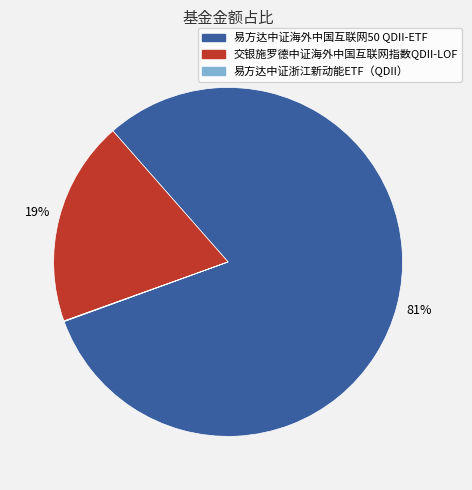

Is it true that 交银施罗德中证海外中国互联网指数QDII-LOF is 19% of the pie?

True